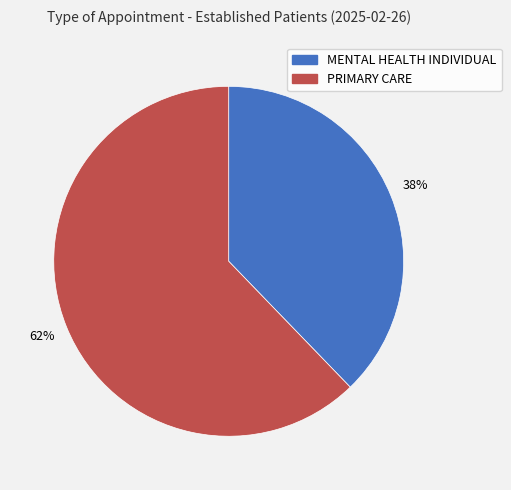

Do MENTAL HEALTH INDIVIDUAL and PRIMARY CARE together represent more than half of the pie?

Yes